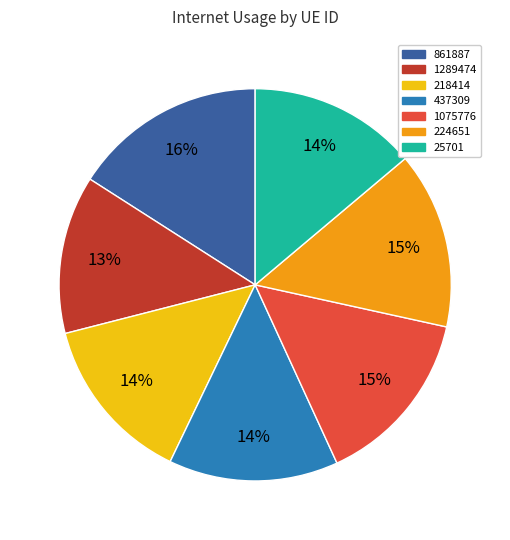

Is the sum of 25701 and 1289474 greater than half?

No